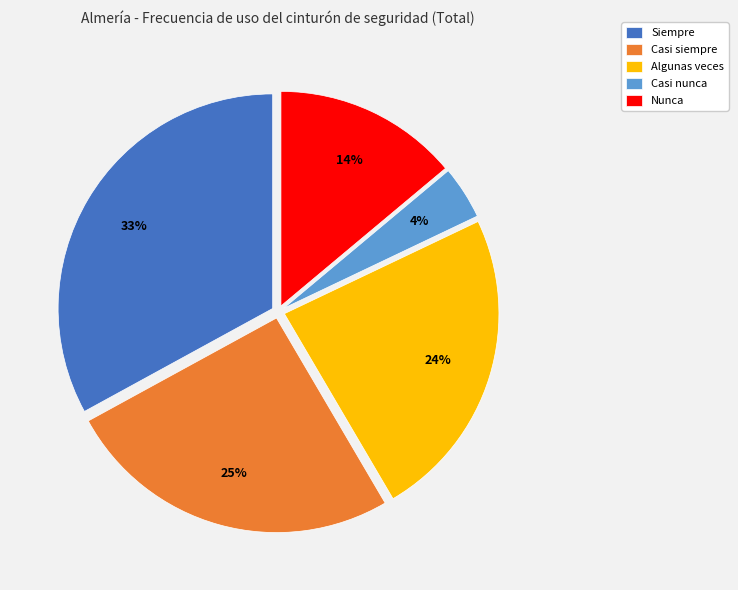

What percentage is the Nunca slice, to the nearest percent?

14%